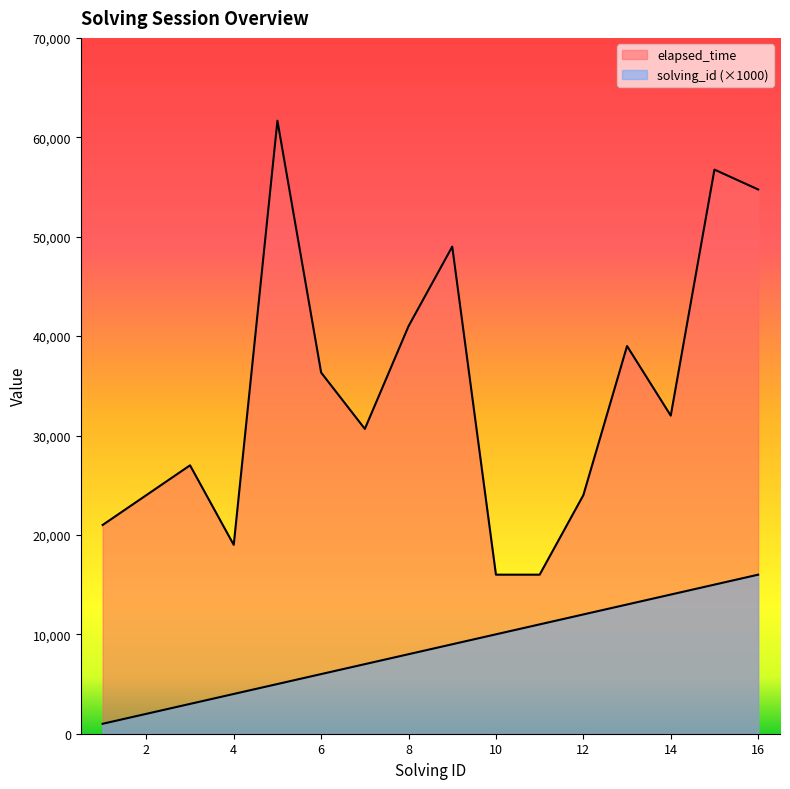

True or false: elapsed_time and solving_id intersect in this chart.

False